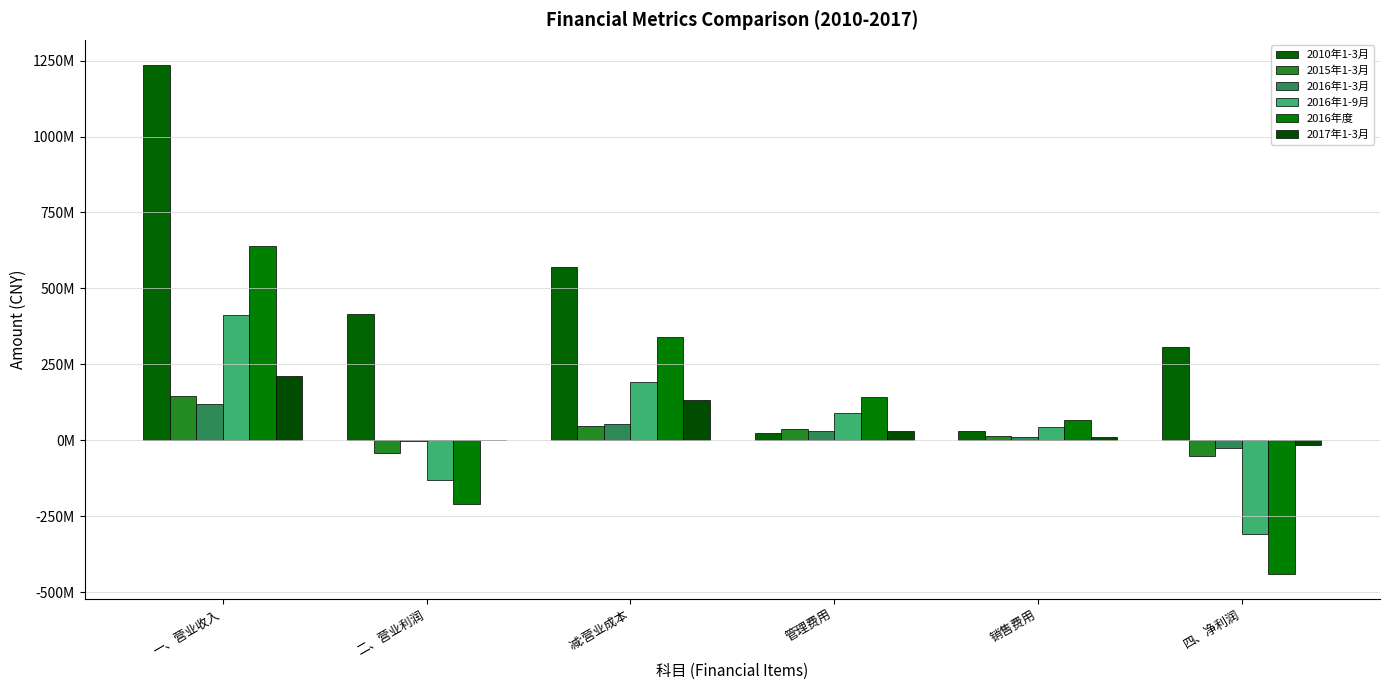

Reading right to left, transcribe all the data shown in this chart.

2010年1-3月: 四、净利润=305637000	销售费用=31081000	管理费用=25325000	减:营业成本=569115000	二、营业利润=414246000	一、营业收入=1234597000
2015年1-3月: 四、净利润=-50829000	销售费用=14586000	管理费用=37506000	减:营业成本=46501000	二、营业利润=-42414000	一、营业收入=144654000
2016年1-3月: 四、净利润=-26696000	销售费用=12004000	管理费用=29519000	减:营业成本=52423000	二、营业利润=-1471000	一、营业收入=119416000
2016年1-9月: 四、净利润=-309233000	销售费用=42750000	管理费用=90737000	减:营业成本=191283000	二、营业利润=-129338000	一、营业收入=410946000
2016年度: 四、净利润=-438891000	销售费用=65738000	管理费用=141779000	减:营业成本=339521000	二、营业利润=-210506000	一、营业收入=639555000
2017年1-3月: 四、净利润=-16188000	销售费用=9526000	管理费用=30301000	减:营业成本=133329000	二、营业利润=1241000	一、营业收入=210346000